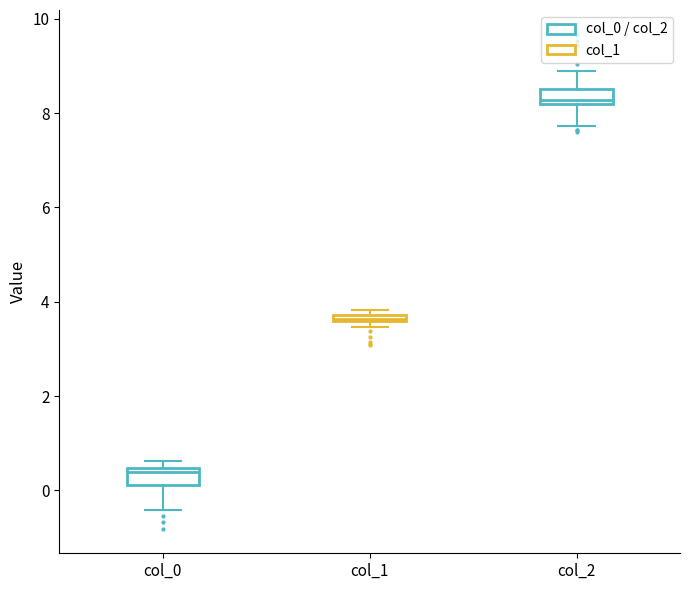

Which box has the highest median line?

col_2